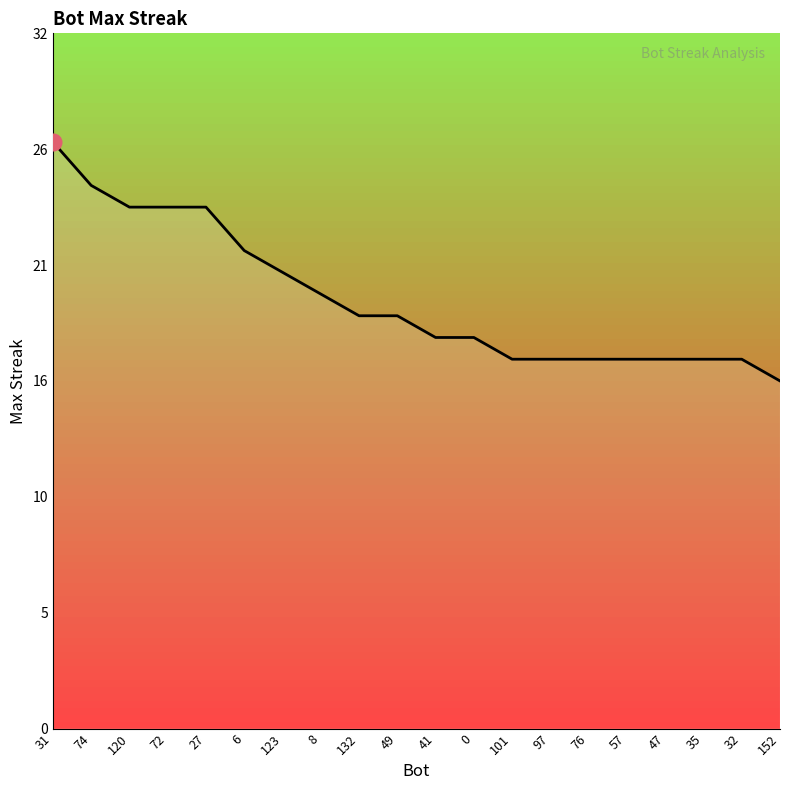

Where is the data nearest to the value 21?

123